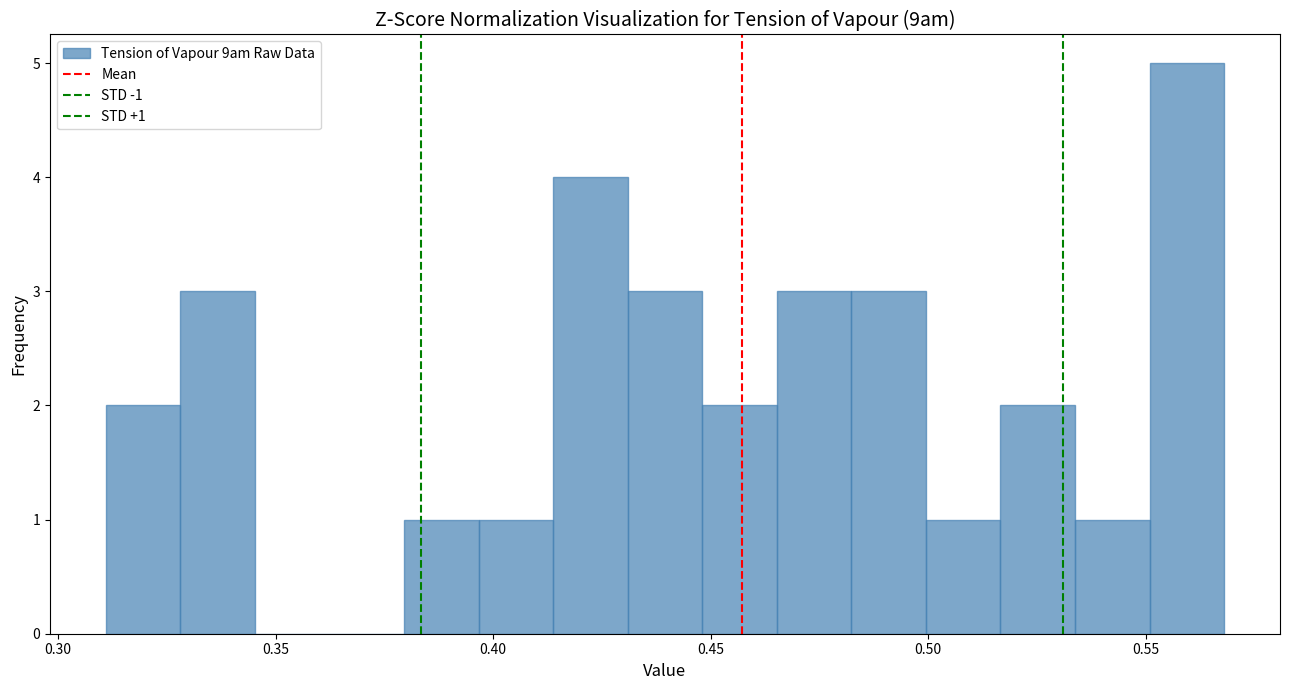

Around what value on the x-axis is the tallest bar? Give the approximate position of its centre, as read against the axis.

0.560